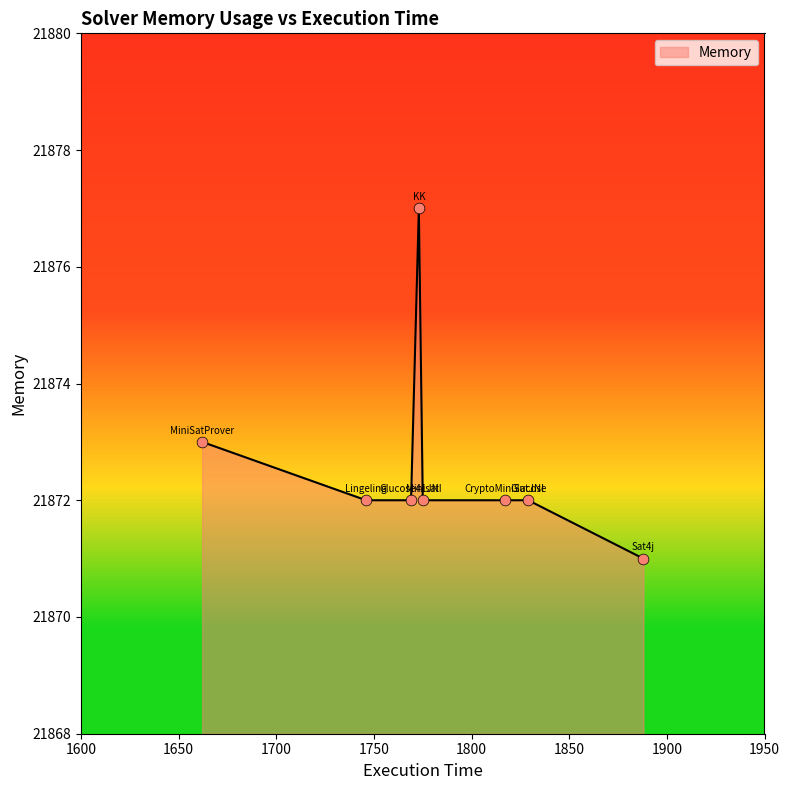

What is the change in value from MiniSatProver to Glucose?

-1